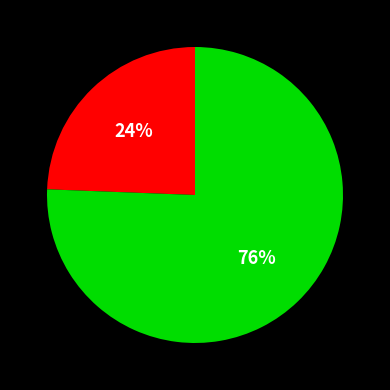

To the nearest percent, what is the average slice percentage?

50%